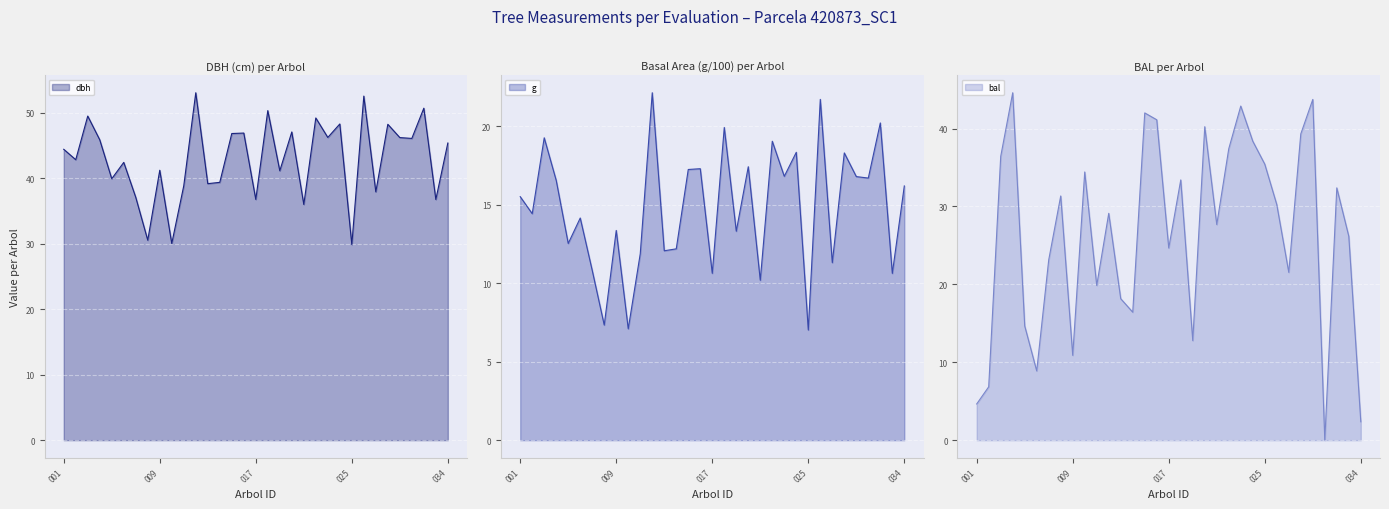

Count the number of data series in this chart.

3